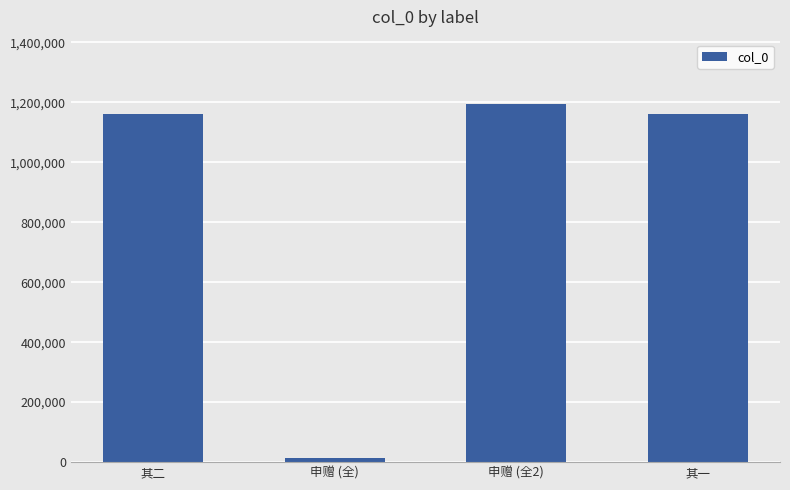

Approximately how many times larger is the value at 其一 compared to 其二?

1.0